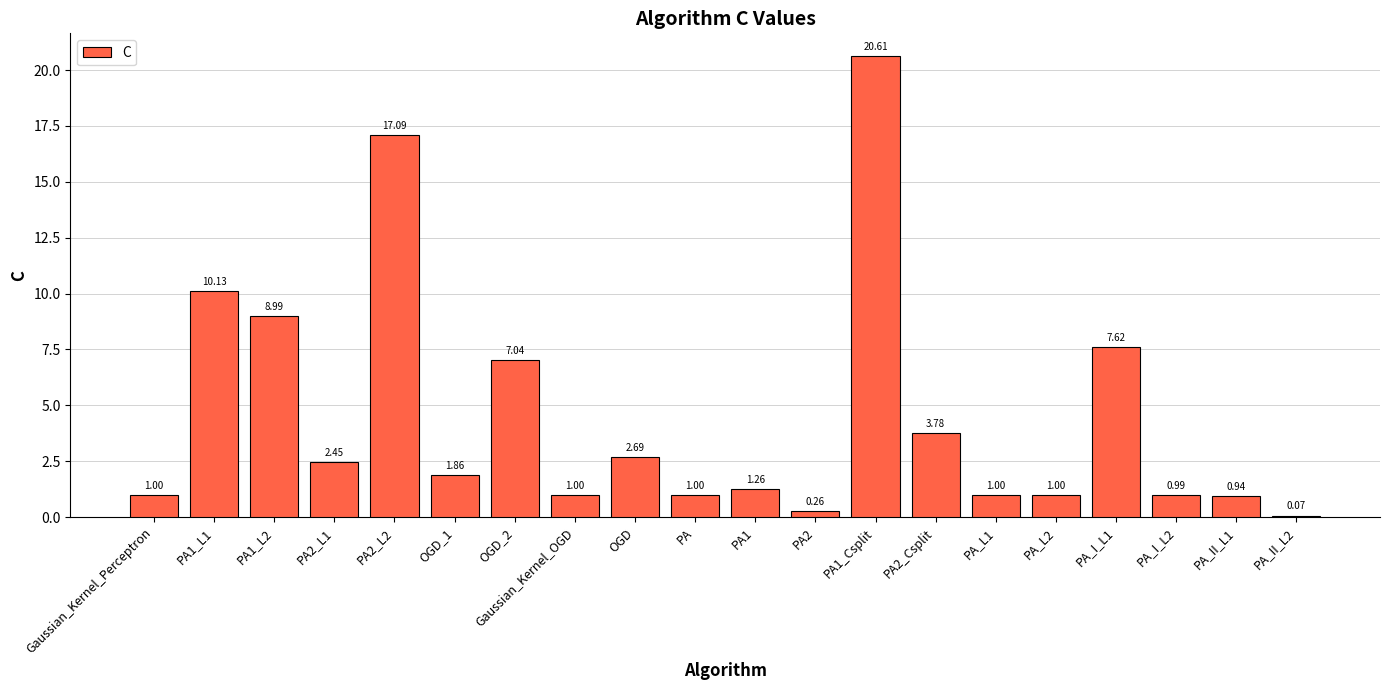

Is it true that the value at Gaussian_Kernel_Perceptron is 1.0?

True